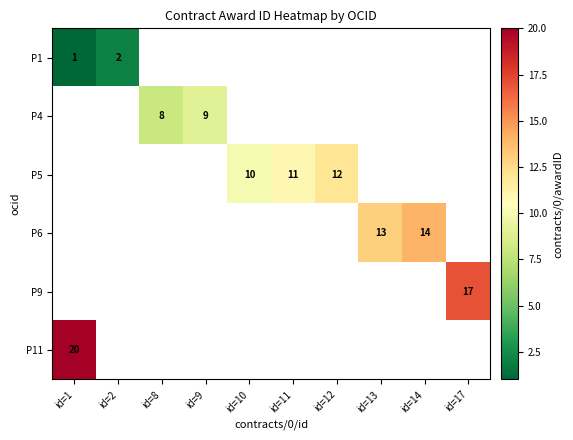

The P4 series shows 12 at id=8. True or false?

False